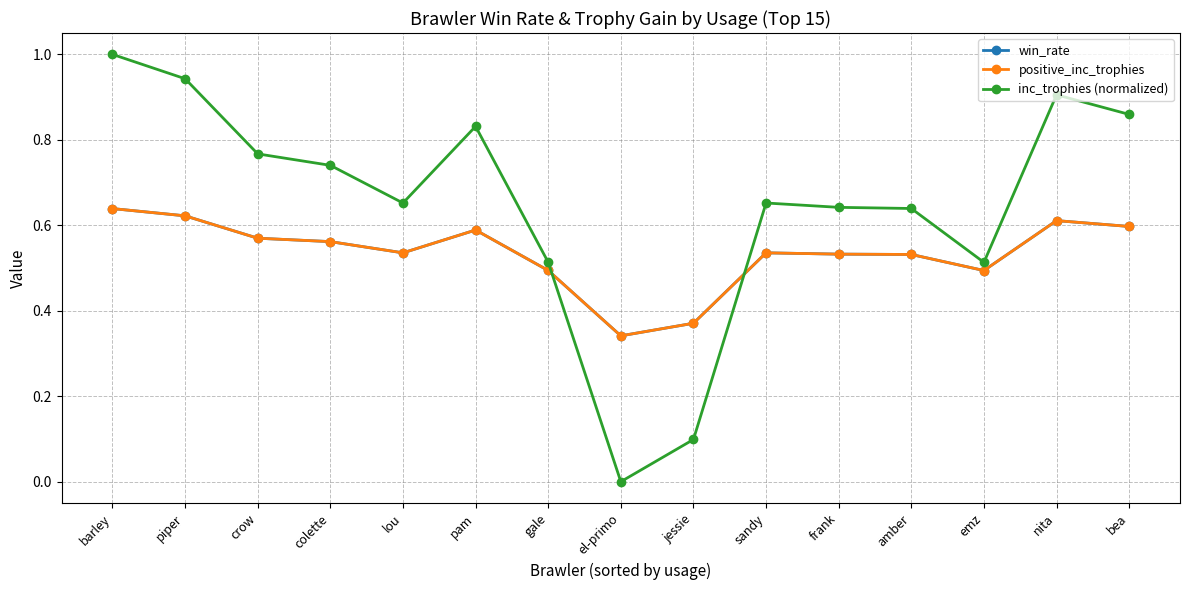

What is the sum of the inc_trophies (normalized) values at nita and lou?

1.6